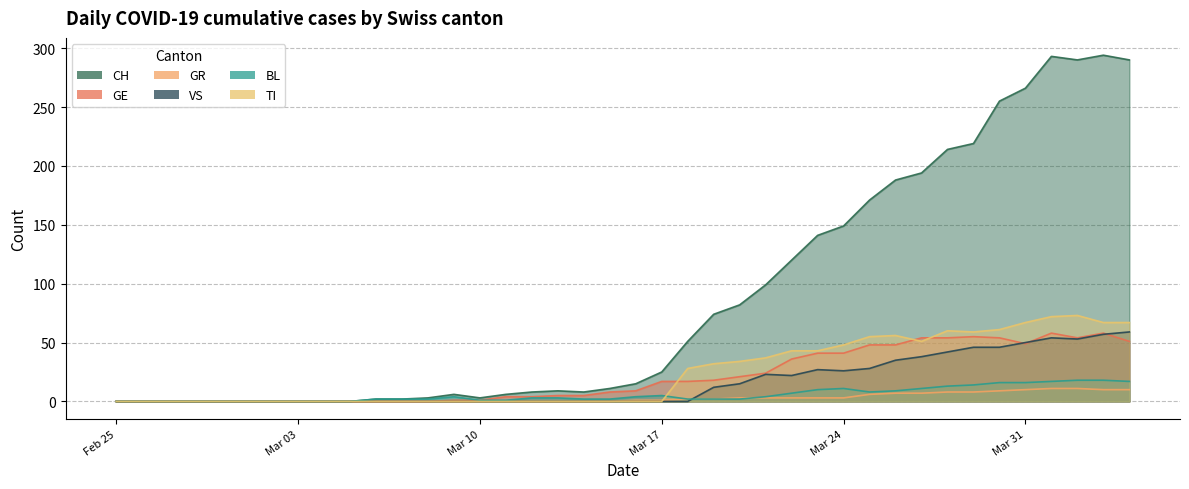

What is the difference between the second highest and second lowest values in the TI series?

72